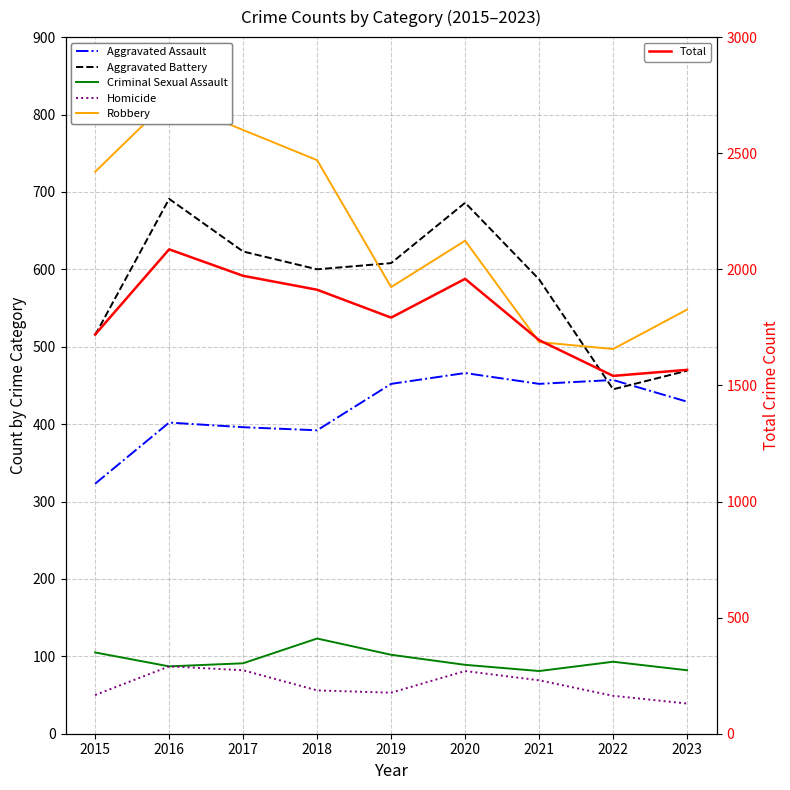

Where is the first local maximum for Aggravated Battery?

2016